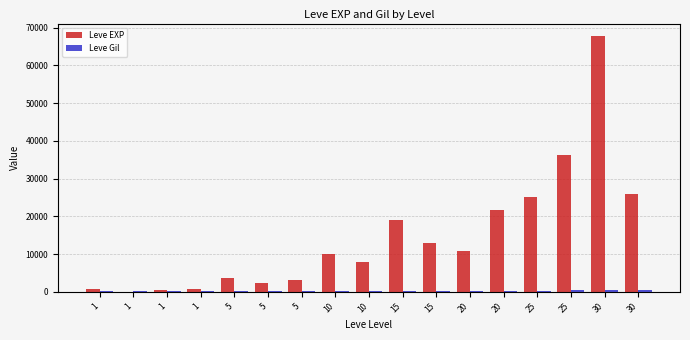

Between 5 and 30, which is larger?

30